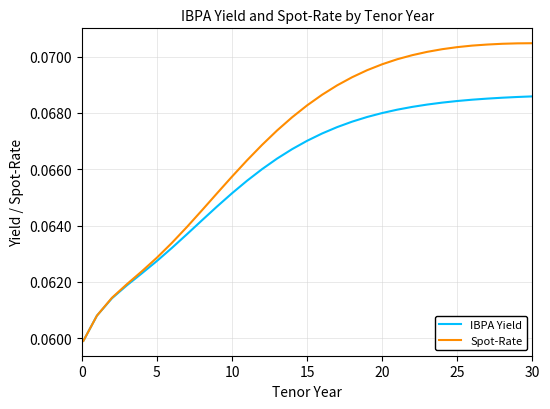

Which series has the largest range (max minus min)?

Spot-Rate